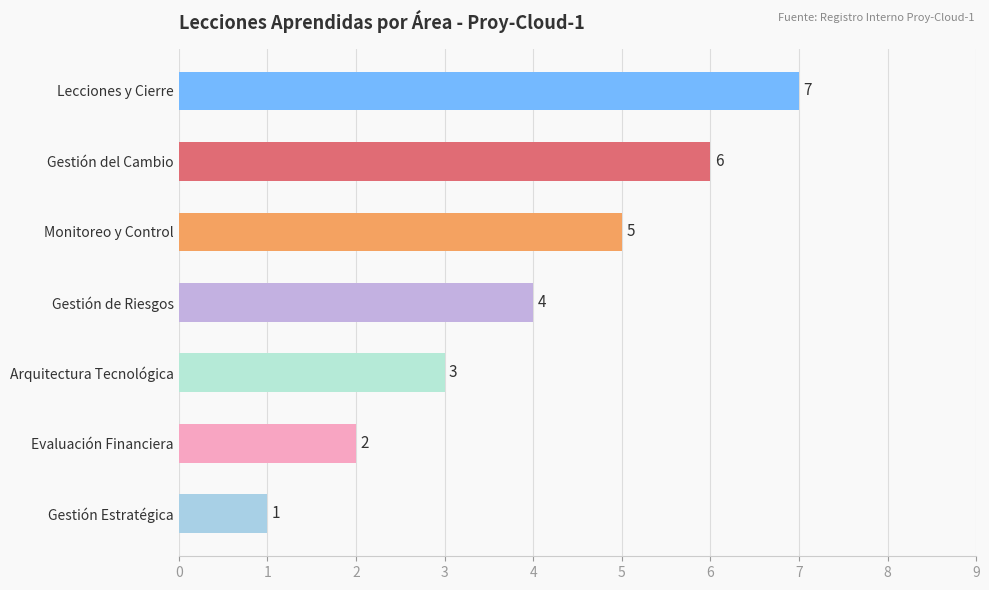

What is the approximate value at Gestión del Cambio?

6